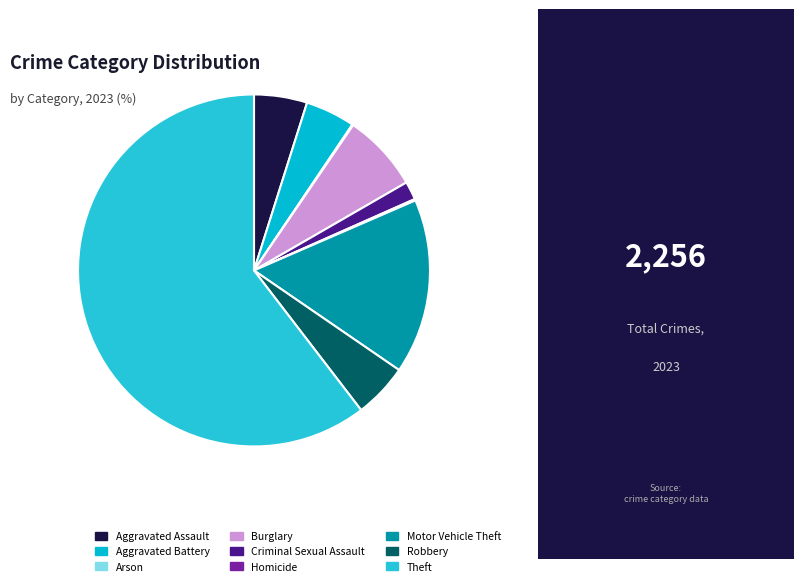

The Aggravated Assault slice represents 5% of the pie. True or false?

True